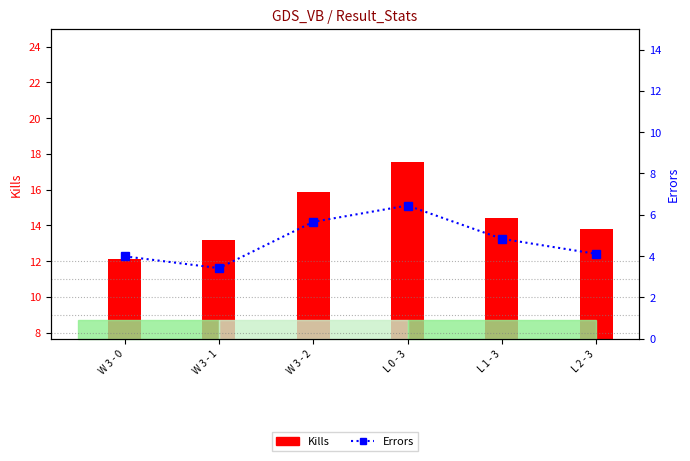

The Errors series shows 5.7 at W 3 - 2. True or false?

True